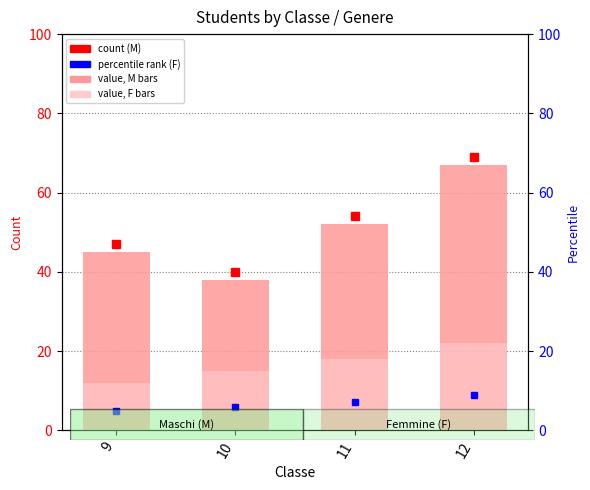

The value of value, Detection Call = ABSENT (F) at 10 is 4. True or false?

False